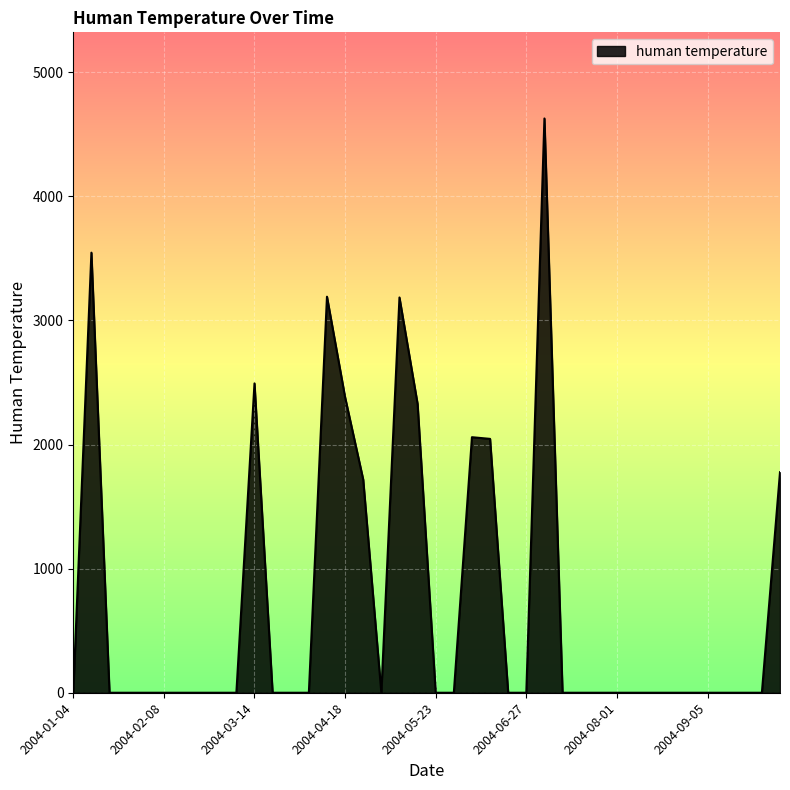

What is the maximum value shown in the chart?

4627.0